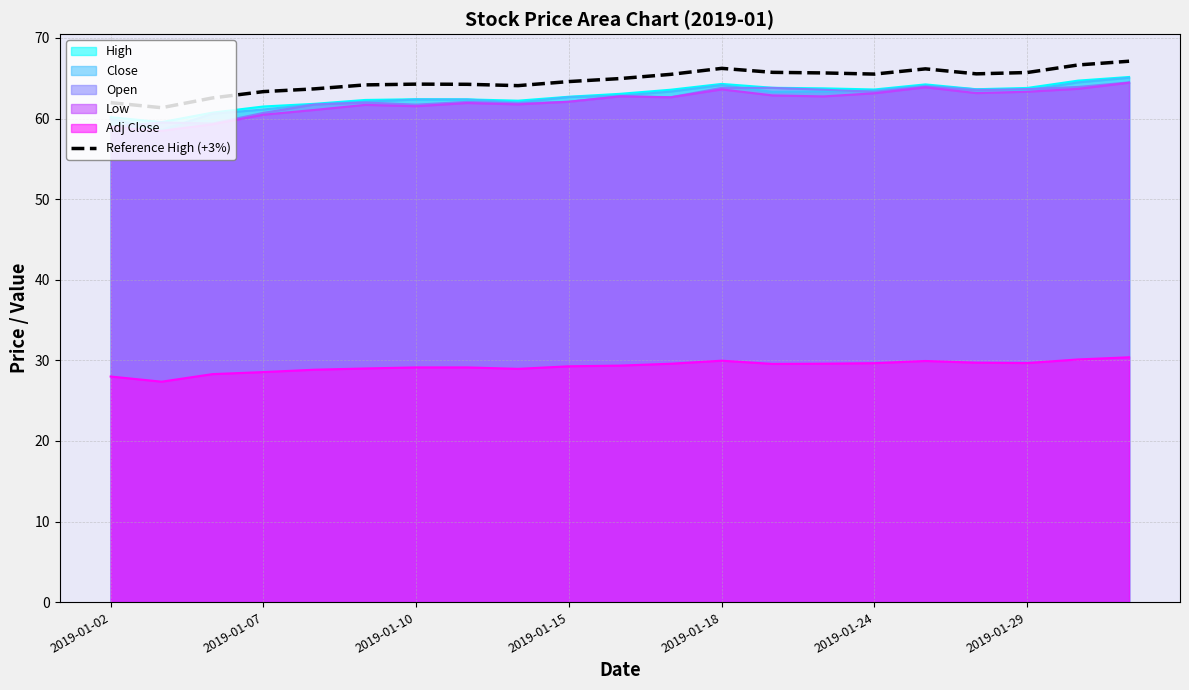

How many lines are shown in the chart?

6